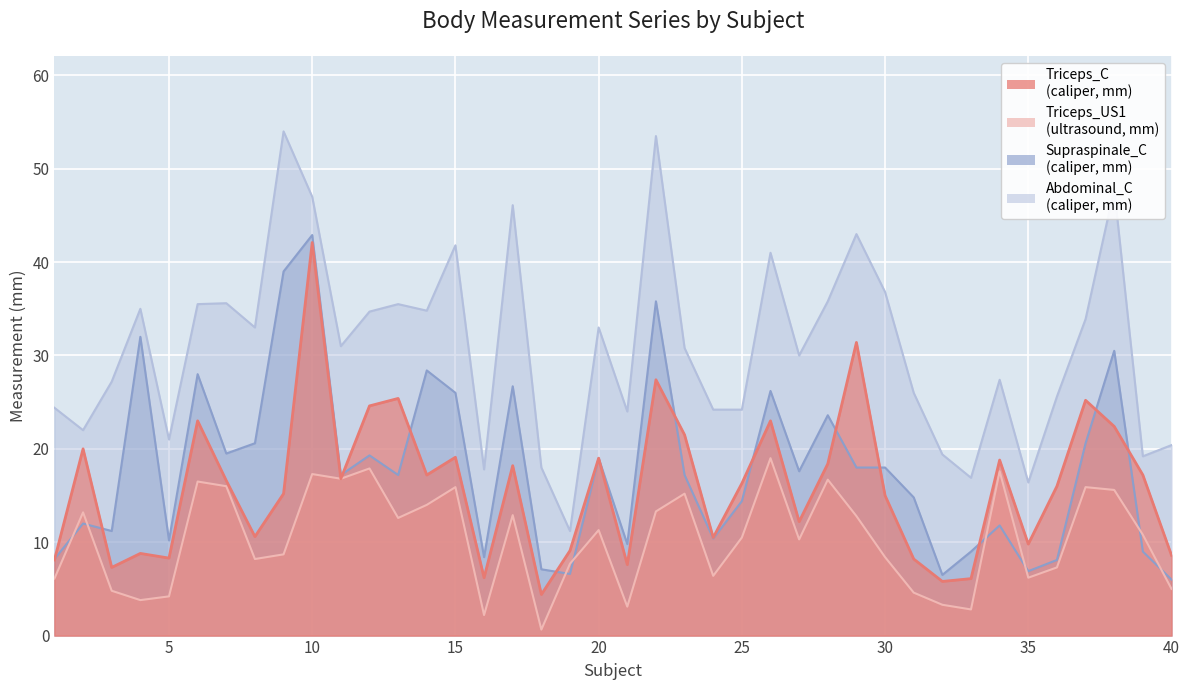

Reading left to right, what are all the values shown in this chart?

Triceps_C: 1=8.1	2=20.0	3=7.3	4=8.8	5=8.3	6=23.0	7=16.6	8=10.6	9=15.2	10=42.1	11=16.8	12=24.6	13=25.4	14=17.2	15=19.1	16=6.2	17=18.2	18=4.4	19=9.1	20=19.0	21=7.6	22=27.4	23=21.5	24=10.5	25=16.3	26=23.0	27=12.2	28=18.4	29=31.4	30=15.0	31=8.2	32=5.8	33=6.1	34=18.8	35=9.8	36=16.0	37=25.2	38=22.4	39=17.2	40=8.6
Triceps_US1: 1=6.1	2=13.2	3=4.8	4=3.8	5=4.2	6=16.5	7=16.0	8=8.2	9=8.7	10=17.3	11=16.8	12=17.9	13=12.6	14=14.0	15=15.9	16=2.2	17=12.9	18=0.6	19=7.7	20=11.3	21=3.1	22=13.3	23=15.2	24=6.4	25=10.5	26=19.0	27=10.3	28=16.7	29=12.8	30=8.4	31=4.6	32=3.3	33=2.8	34=17.6	35=6.2	36=7.3	37=15.9	38=15.6	39=10.8	40=5.0
Supraspinale_C: 1=8.2	2=12.0	3=11.2	4=32.0	5=10.2	6=28.0	7=19.5	8=20.6	9=39.0	10=42.9	11=17.2	12=19.3	13=17.2	14=28.4	15=26.0	16=8.4	17=26.7	18=7.1	19=6.6	20=19.0	21=9.8	22=35.8	23=17.2	24=10.4	25=14.4	26=26.2	27=17.6	28=23.6	29=18.0	30=18.0	31=14.8	32=6.5	33=9.0	34=11.8	35=6.9	36=8.1	37=20.6	38=30.5	39=9.0	40=6.0
Abdominal_C: 1=24.4	2=22.0	3=27.2	4=35.0	5=21.0	6=35.5	7=35.6	8=33.0	9=54.0	10=47.0	11=31.0	12=34.7	13=35.5	14=34.8	15=41.8	16=17.8	17=46.1	18=18.0	19=11.2	20=33.0	21=24.0	22=53.5	23=30.8	24=24.2	25=24.2	26=41.0	27=30.0	28=35.8	29=43.0	30=36.8	31=26.0	32=19.4	33=16.9	34=27.4	35=16.4	36=25.6	37=33.9	38=47.8	39=19.2	40=20.4